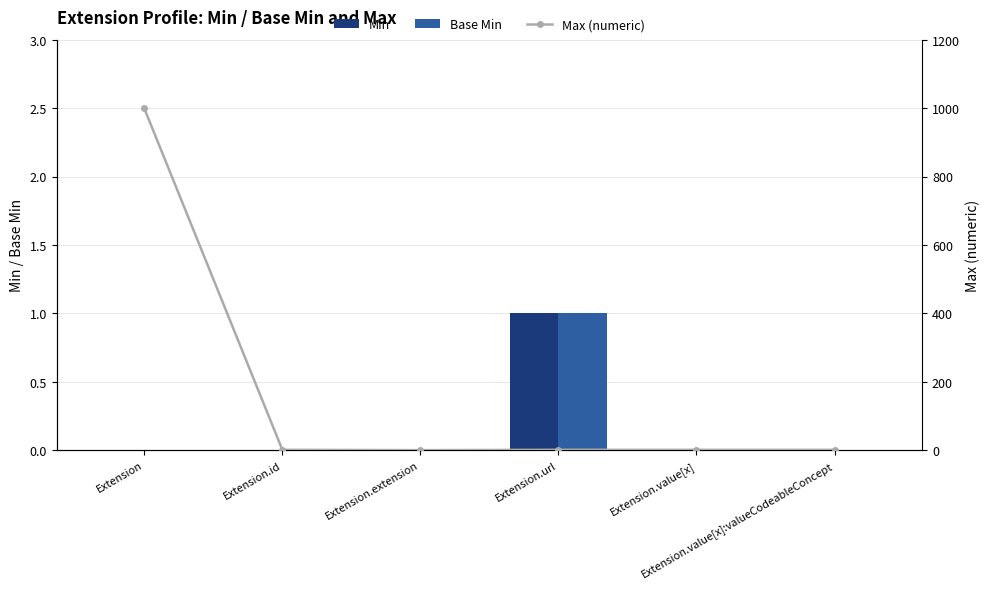

Reading right to left, list all the values displayed in this chart.

Min: Extension.value[x]:valueCodeableConcept=0	Extension.value[x]=0	Extension.url=1	Extension.extension=0	Extension.id=0	Extension=0
Base Min: Extension.value[x]:valueCodeableConcept=0	Extension.value[x]=0	Extension.url=1	Extension.extension=0	Extension.id=0	Extension=0
Max (numeric): Extension.value[x]:valueCodeableConcept=1	Extension.value[x]=1	Extension.url=1	Extension.extension=0	Extension.id=1	Extension=999